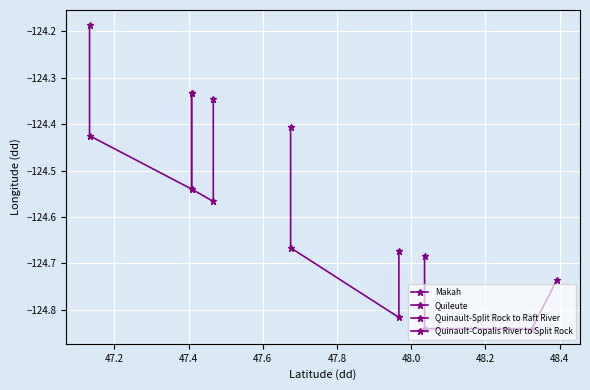

True or false: Makah has a value of -166.2 at 47.0.

False